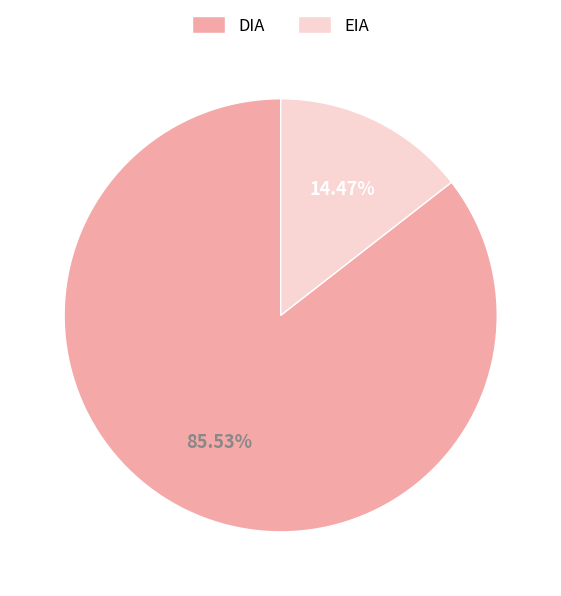

To the nearest percent, what percentage of the pie is DIA?

86%